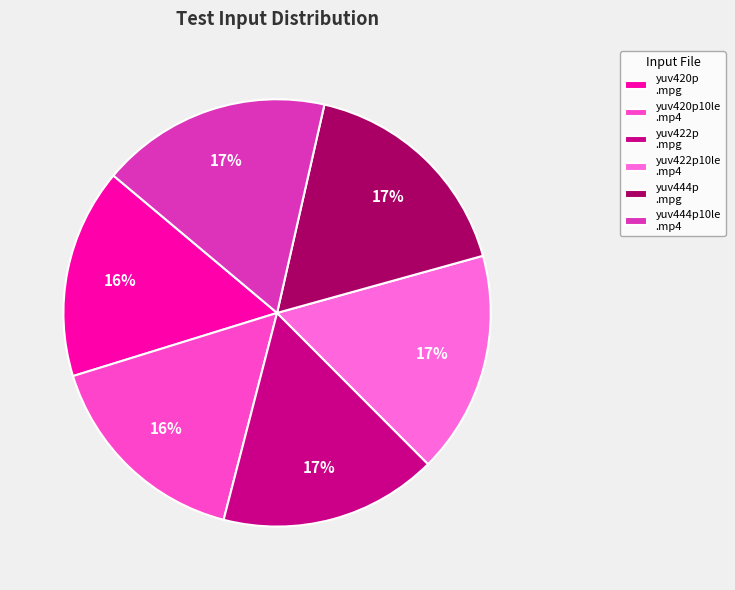

How many slices are in this pie chart?

6